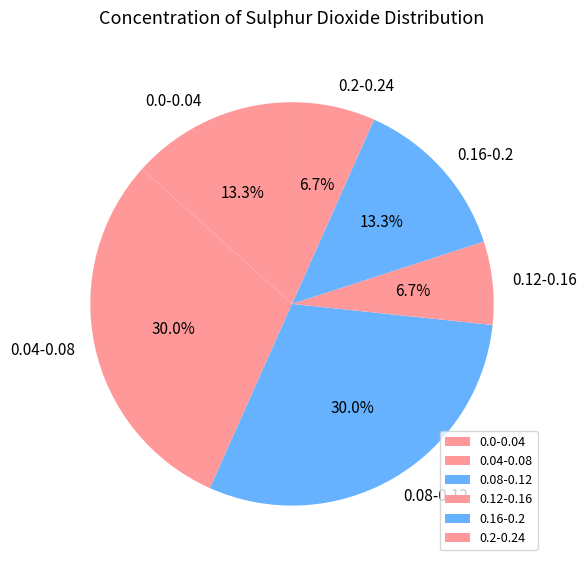

To the nearest percent, what is the combined percentage of 0.08-0.12 and 0.12-0.16?

37%